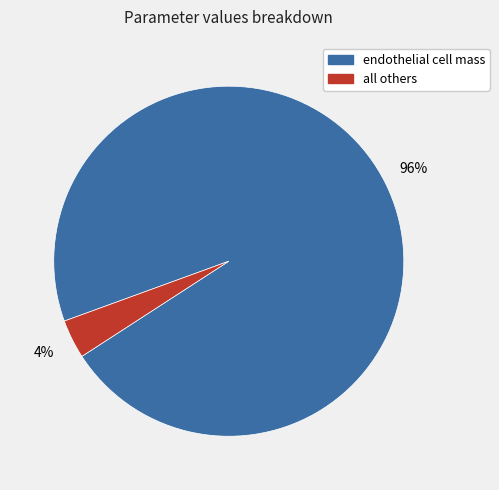

Is there any slice that represents more than half of the pie?

Yes